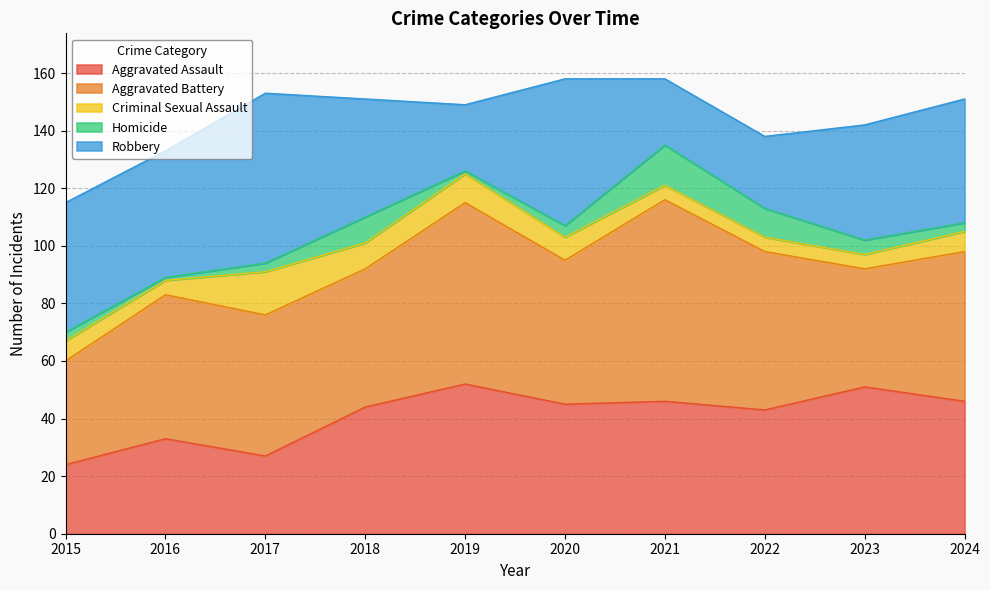

What is the average value of the Aggravated Assault series?

41